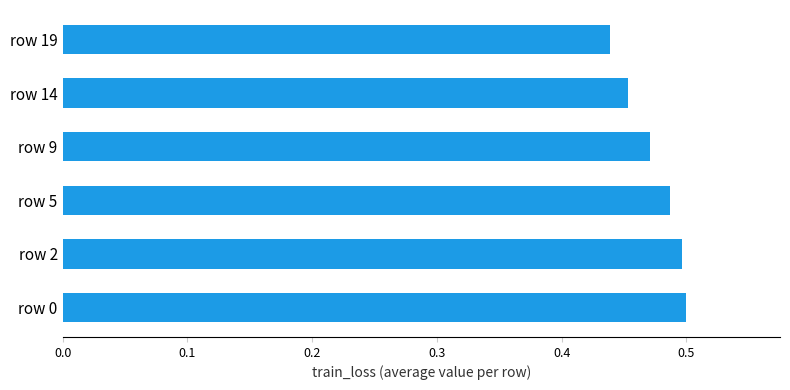

True or false: the data shows 0.7 at row 14.

False